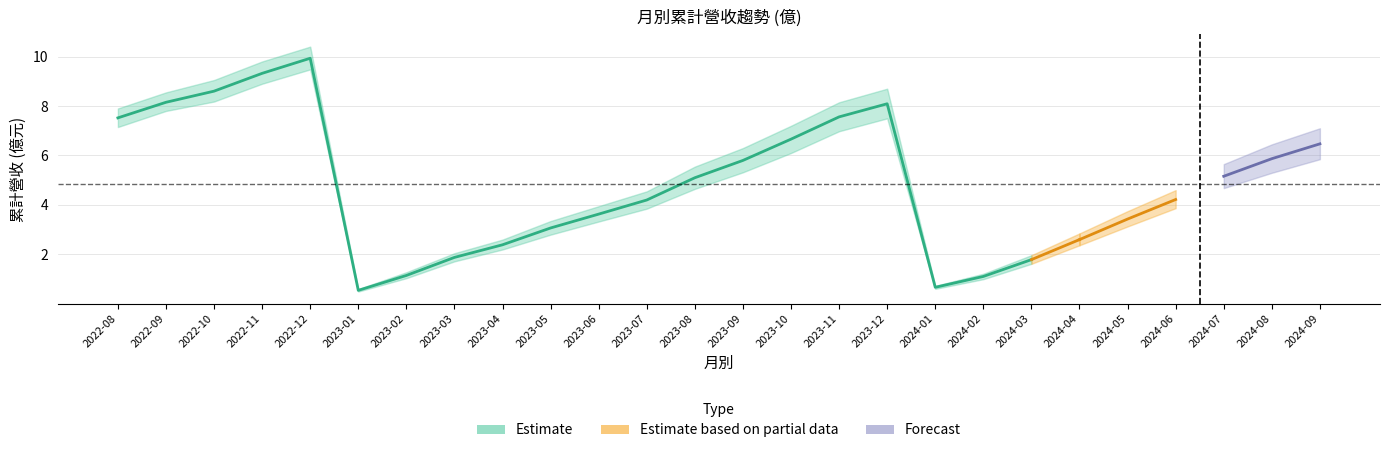

What is the label of the 17th point from the left?

2023-12